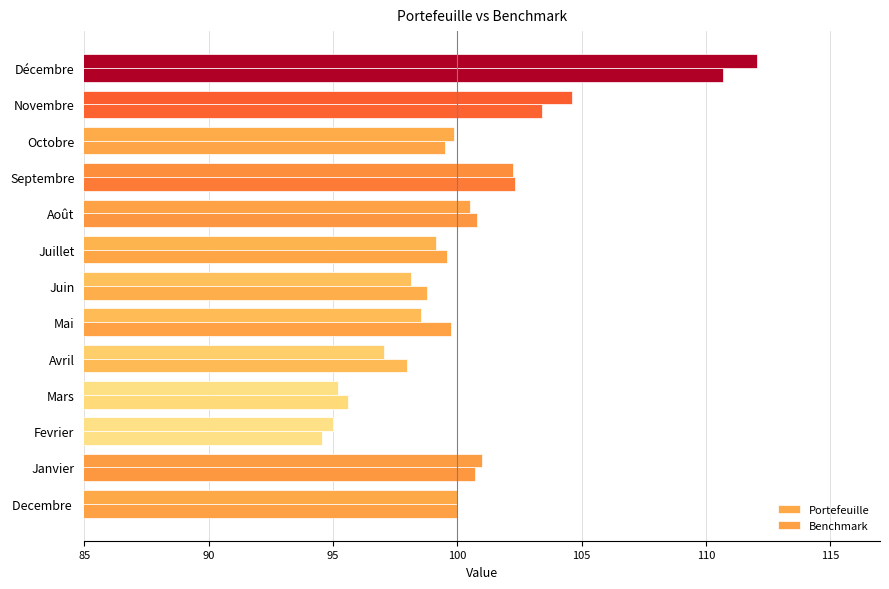

How many distinct data groups are displayed?

2